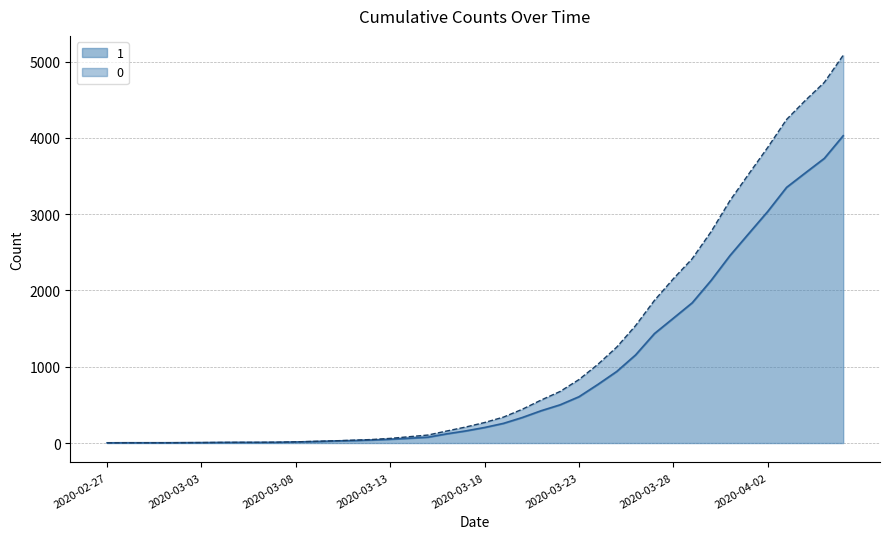

Reading right to left, extract all data points from this chart.

1: 4028	3731	3542	3351	3035	2747	2457	2131	1838	1636	1435	1155	938	768	607	501	424	335	258	204	159	121	77	63	50	40	33	27	20	14	10	9	9	8	6	5	4	4	4	3
0: 5082	4727	4492	4241	3874	3528	3177	2770	2416	2153	1870	1539	1257	1031	832	676	564	443	340	269	210	158	105	83	61	46	37	29	22	16	11	9	9	8	6	5	4	4	4	3